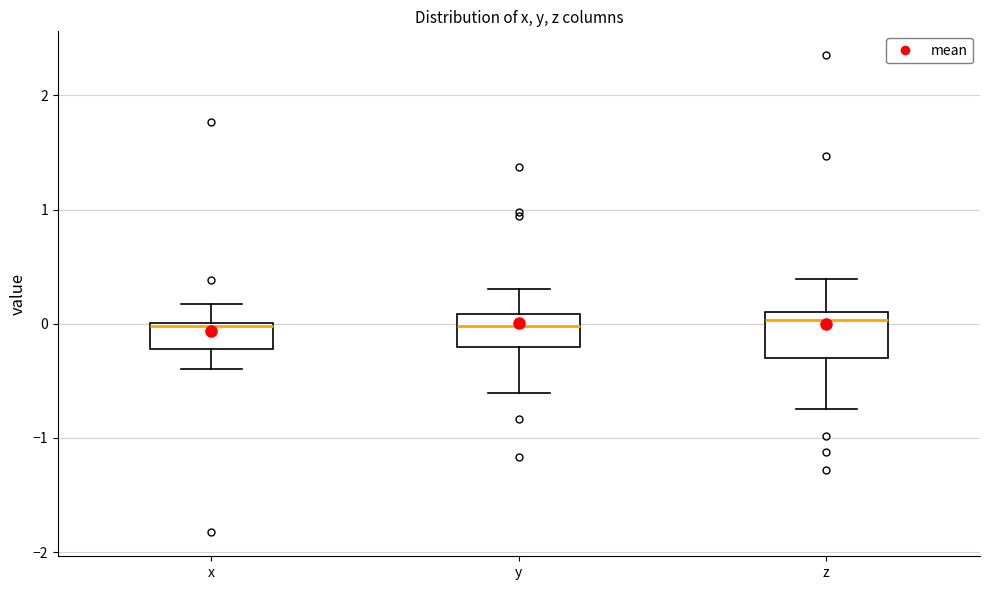

Reading left to right, transcribe this box plot: for each box, give where its median line is, the range the box spans, and where its two whiskers end, as read against the y-axis. The values are not printed on the chart, so give them approximately, as read against the axis.

x: median 0.0, box -0.2 to 0.0, whiskers -0.4 to 0.2
y: median 0.0, box -0.2 to 0.1, whiskers -0.6 to 0.3
z: median 0.0, box -0.3 to 0.1, whiskers -0.8 to 0.4